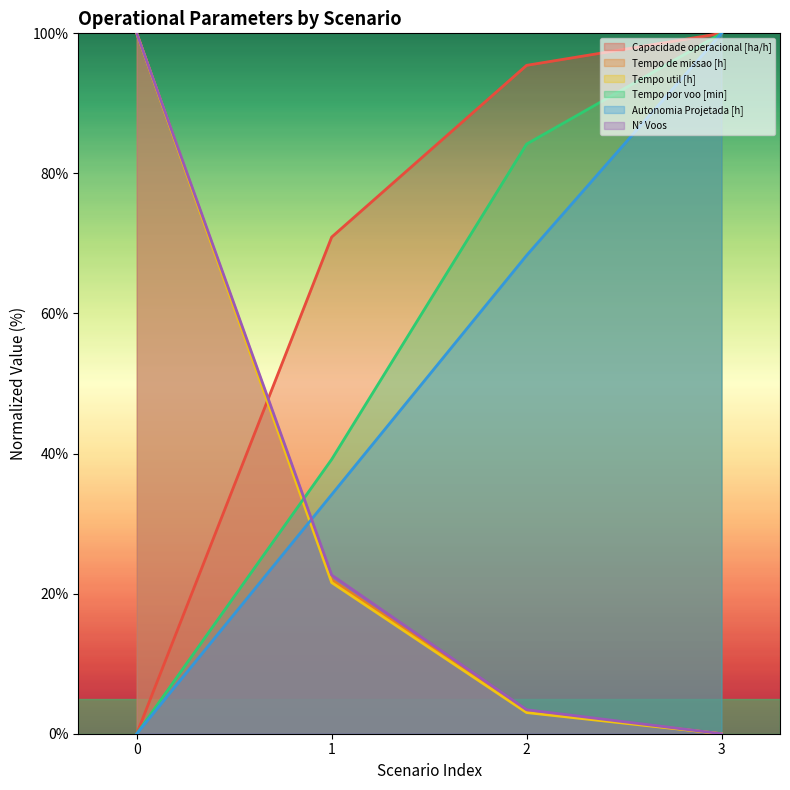

Between which two adjacent categories do Tempo de missao [h] and Autonomia Projetada [h] first intersect?

0 and 1